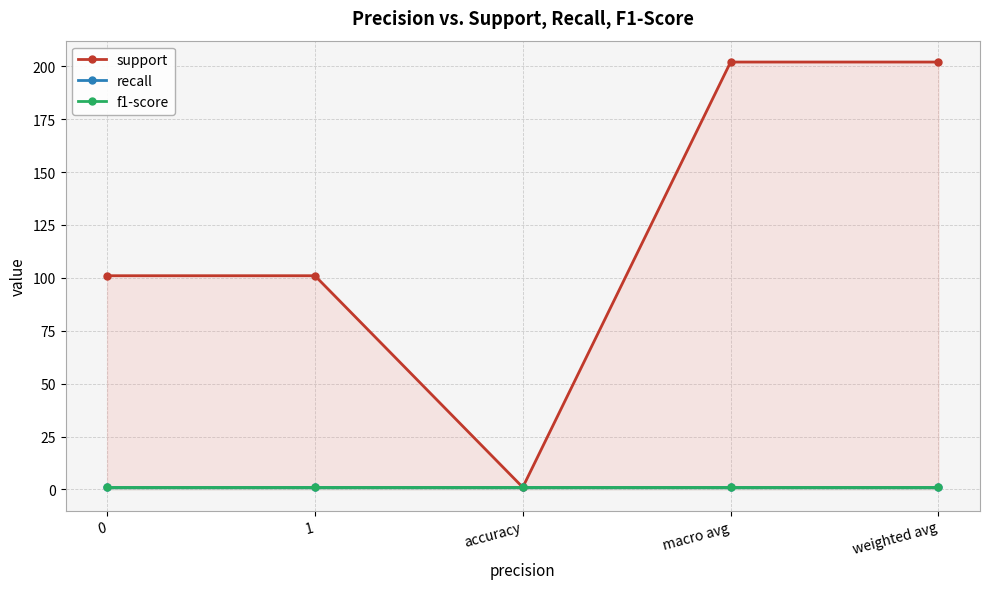

Which series changed the most between 0 and weighted avg?

support